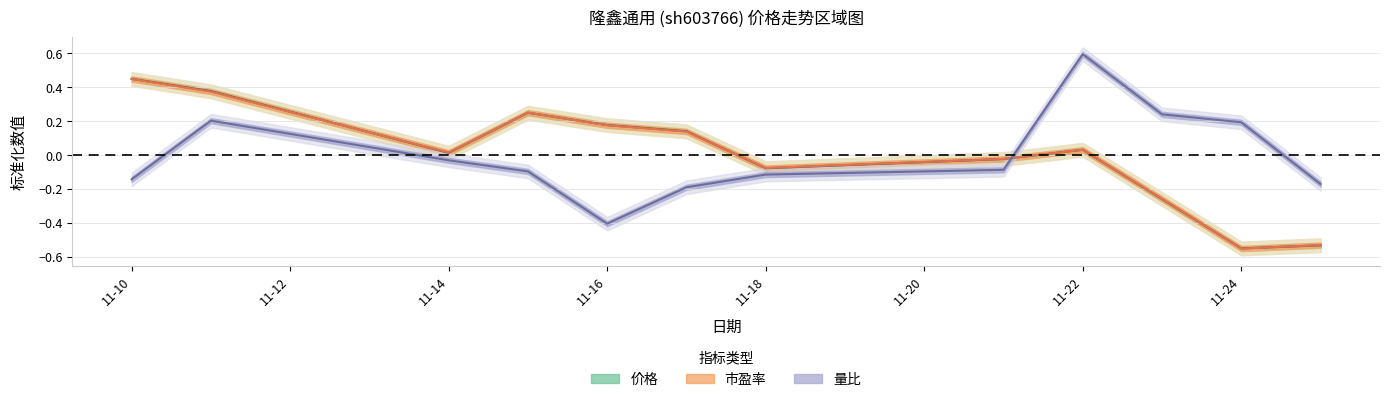

Is it true that 量比 equals -0.2 at 11-18?

False